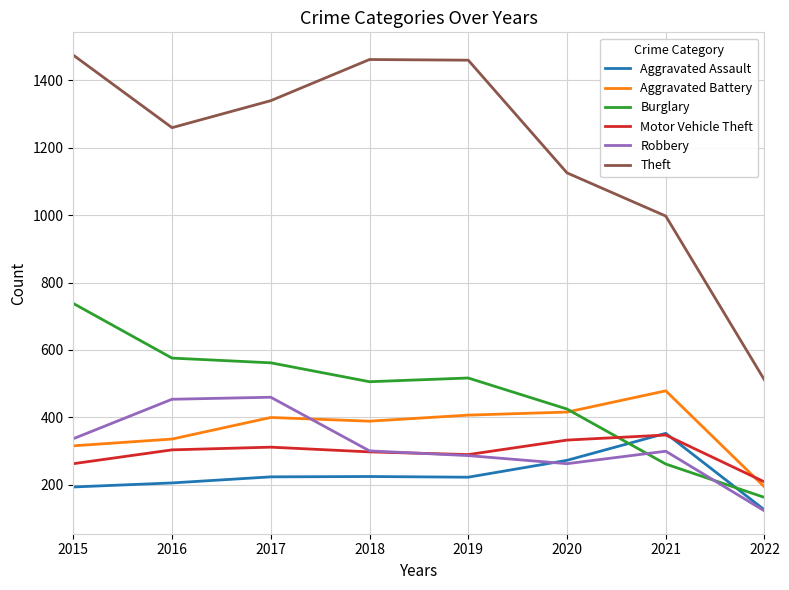

True or false: Theft and Motor Vehicle Theft intersect in this chart.

False